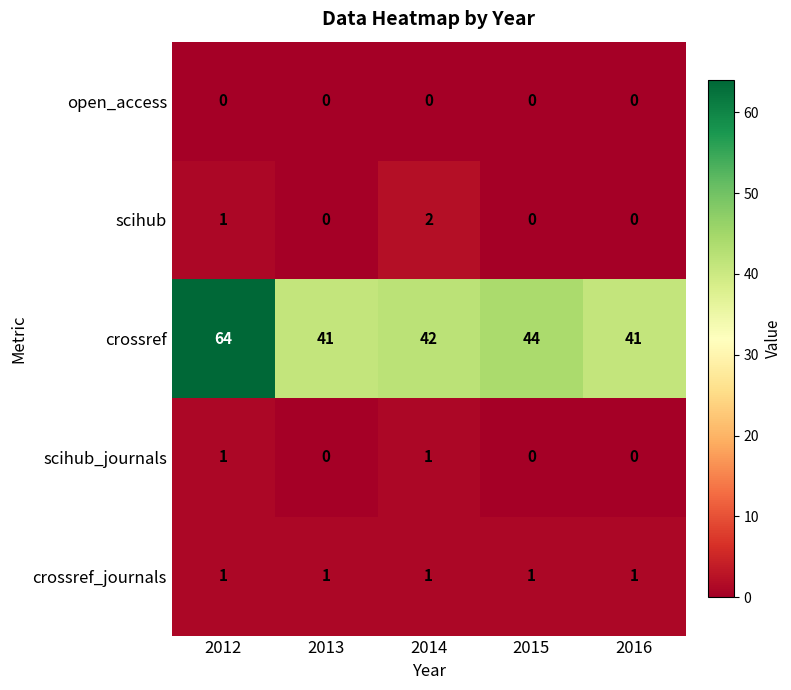

What is the difference between the highest and lowest values at 2012?

64